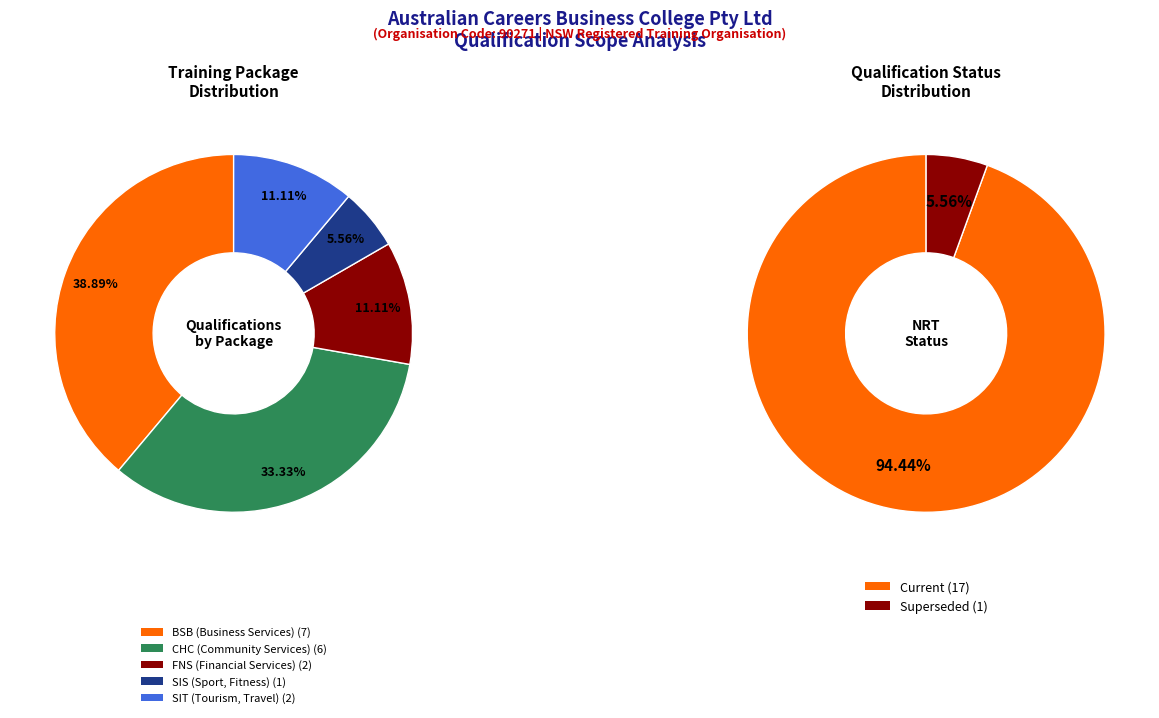

What is the smallest slice in the pie chart?

SIS (Sport, Fitness)